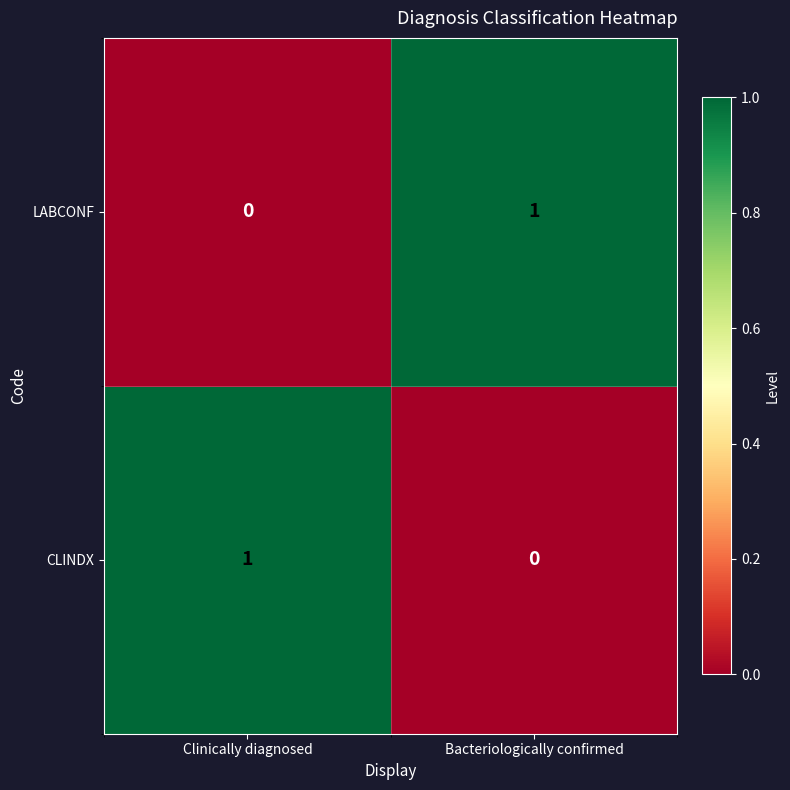

Reading left to right, transcribe all the data shown in this chart.

LABCONF: Clinically diagnosed=0	Bacteriologically confirmed=1
CLINDX: Clinically diagnosed=1	Bacteriologically confirmed=0